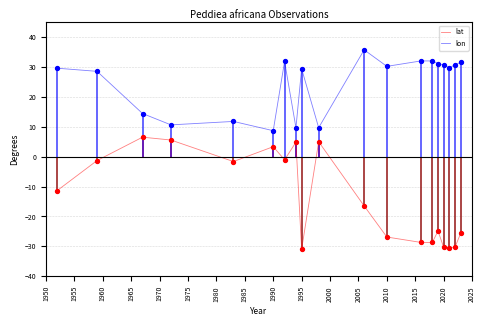

True or false: lat and lon cross at least once.

False